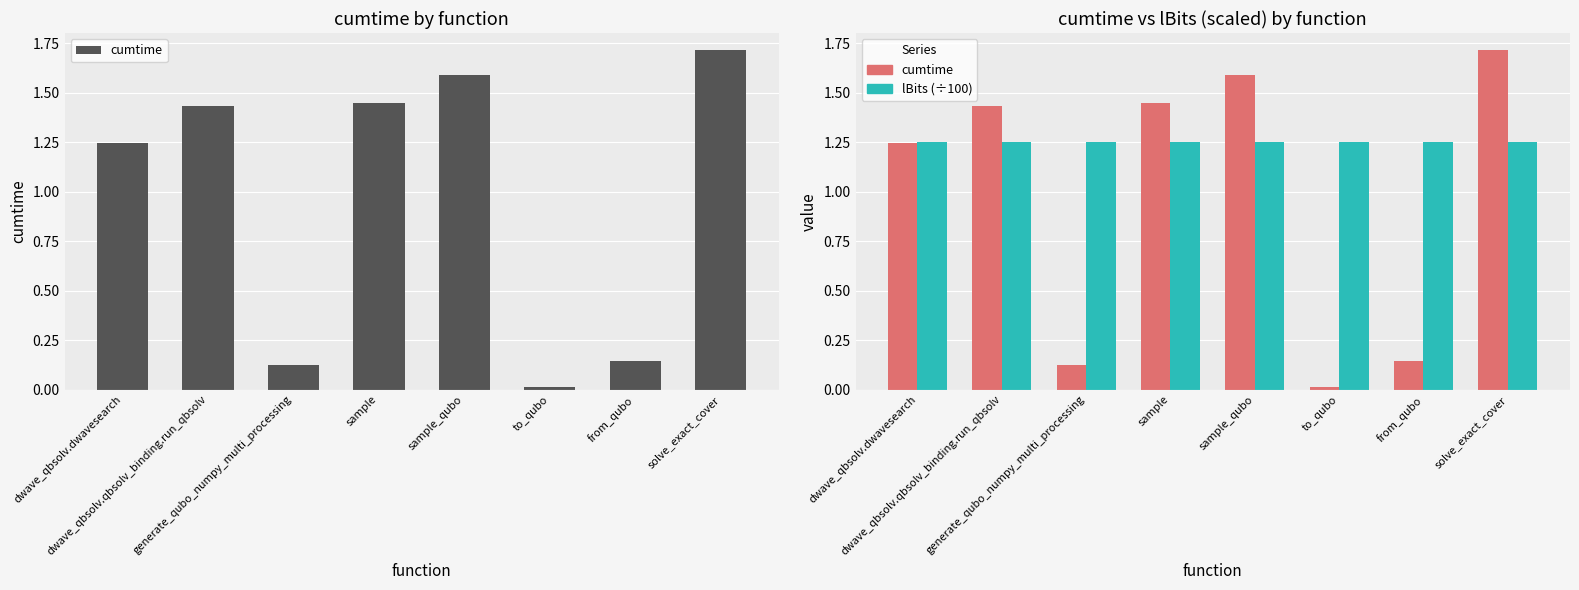

The value of cumtime at sample_qubo is 2.4. True or false?

False